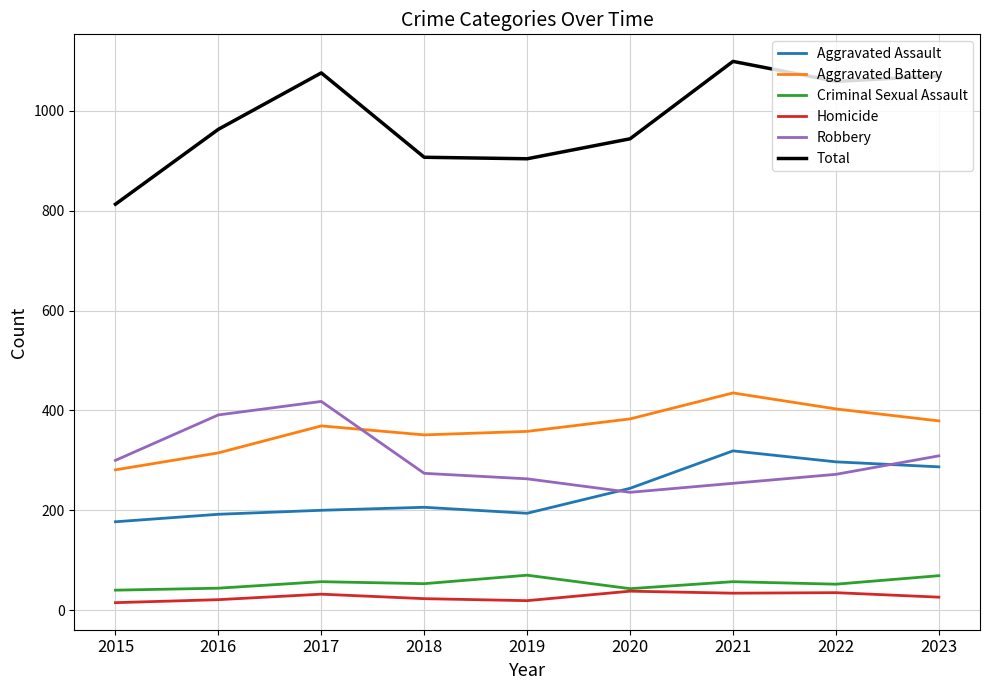

Is the value of Criminal Sexual Assault at 2020 greater than the value of Aggravated Assault at 2020?

No